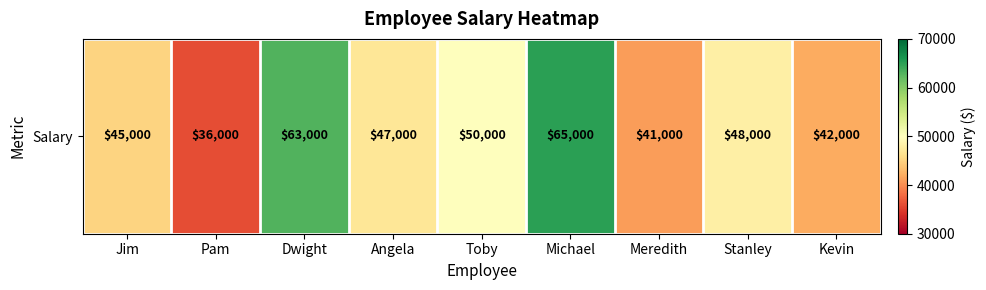

The value at Dwight is 18910. True or false?

False